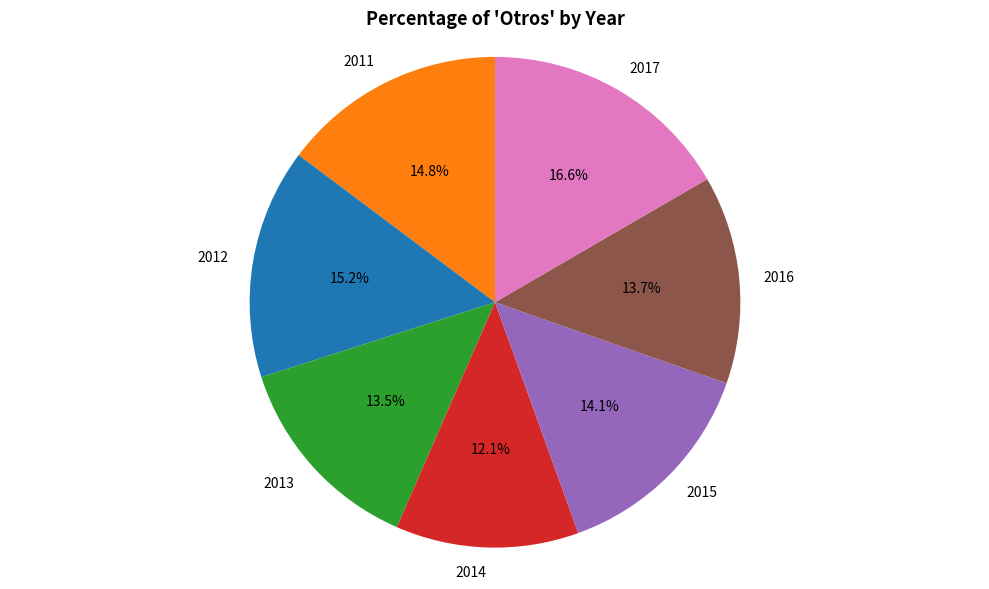

To the nearest percent, what is the average slice percentage?

14%